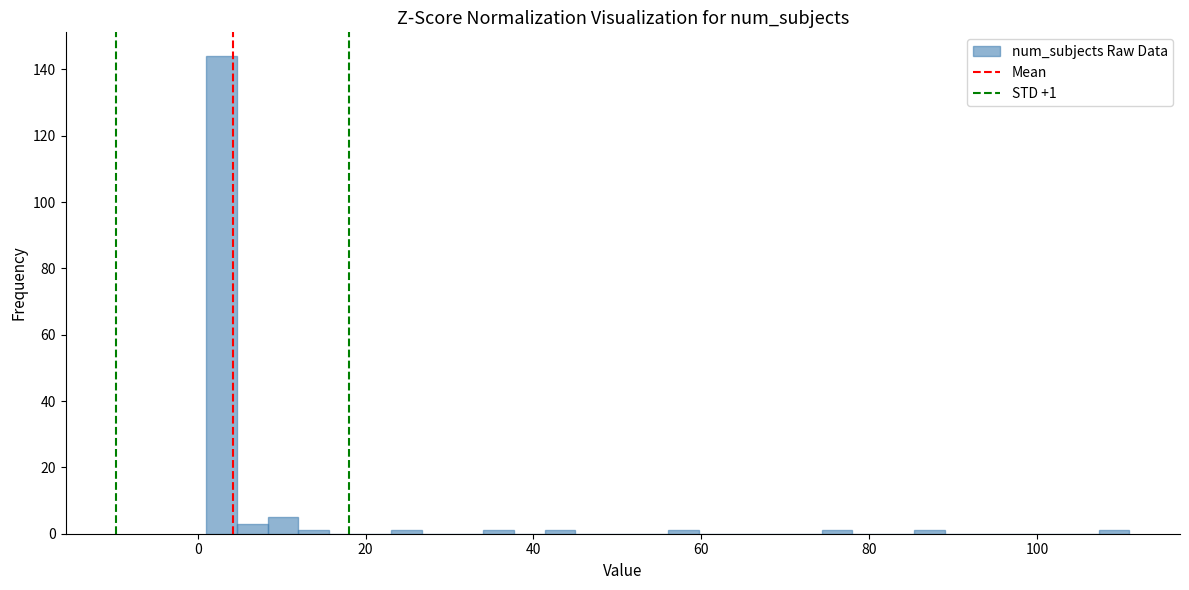

Read against the x-axis, roughly where is the centre of the tallest bar?

2